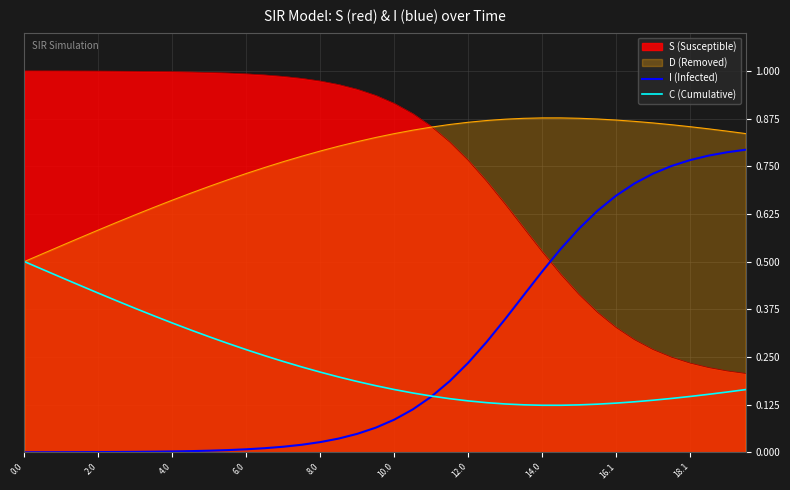

Is it true that D (Removed) equals 0.9 at 2.0?

False